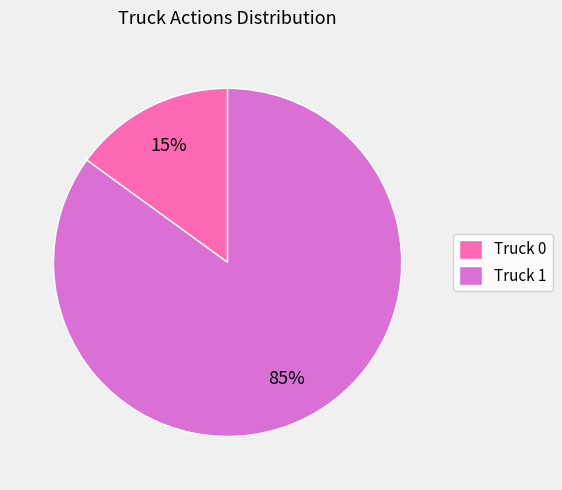

Combined, do Truck 0 and Truck 1 account for over 50%?

Yes